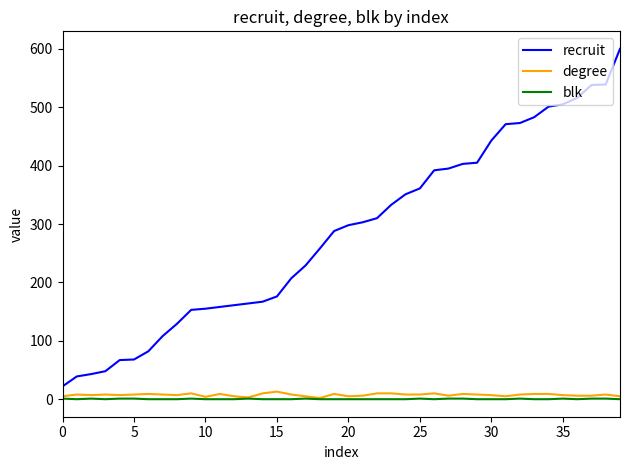

What is the maximum value shown in the chart?

600